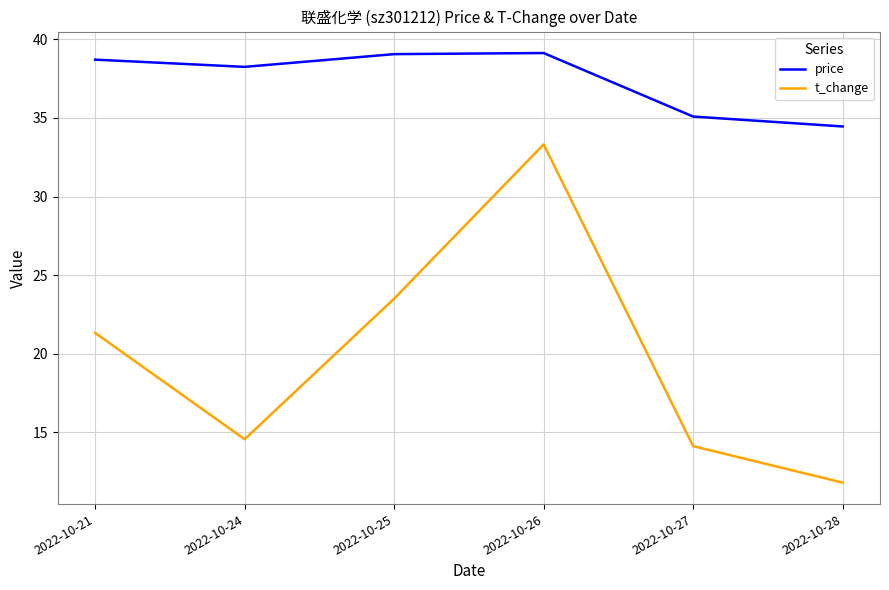

What is the difference between the t_change values at 2022-10-28 and 2022-10-26?

21.5